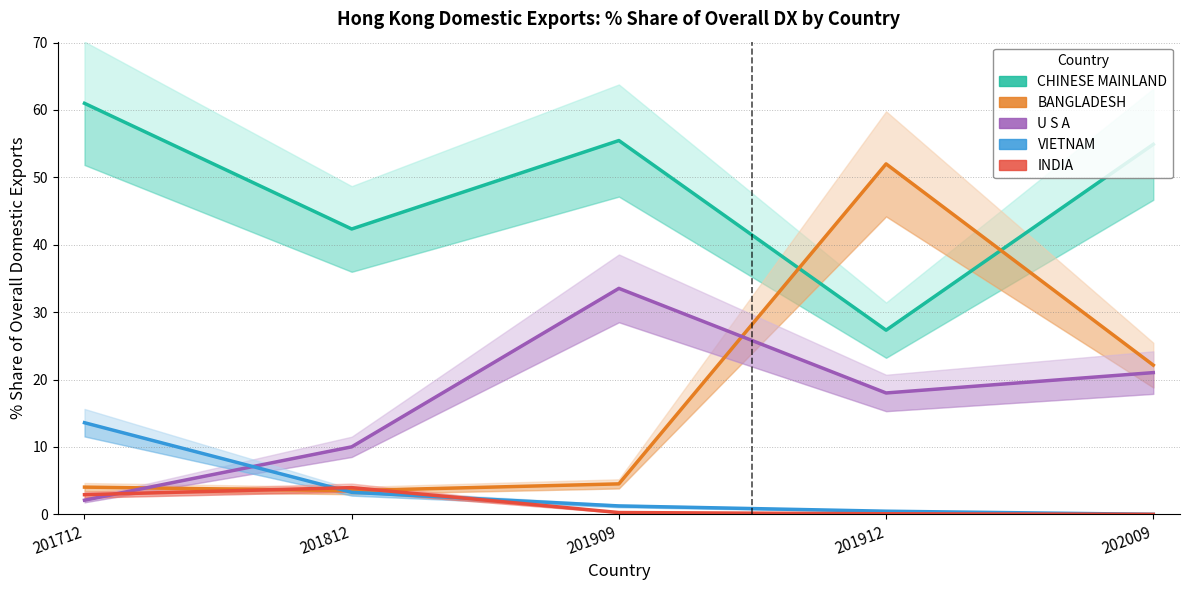

Reading right to left, extract all data points from this chart.

CHINESE MAINLAND: 54.9	27.3	55.5	42.3	61.0
BANGLADESH: 22.1	52.0	4.5	3.5	4.0
U S A: 21.0	18.0	33.5	10.0	2.1
VIETNAM: 0.0	0.5	1.2	3.3	13.6
INDIA: 0.0	0.1	0.3	4.0	2.9